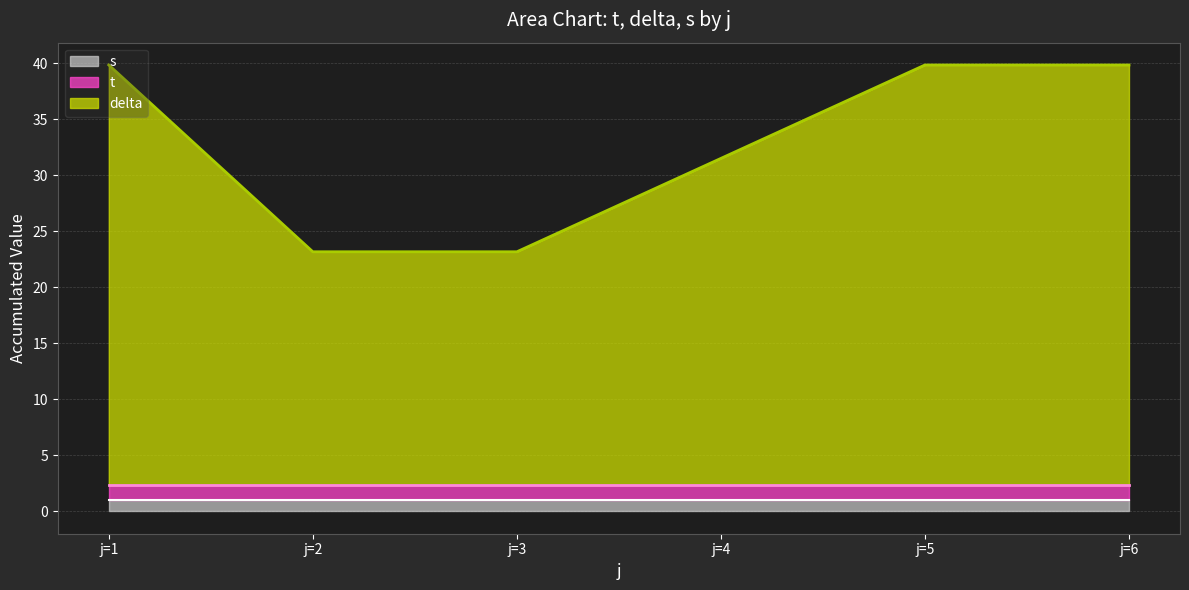

How many values in the t series exceed 1?

6